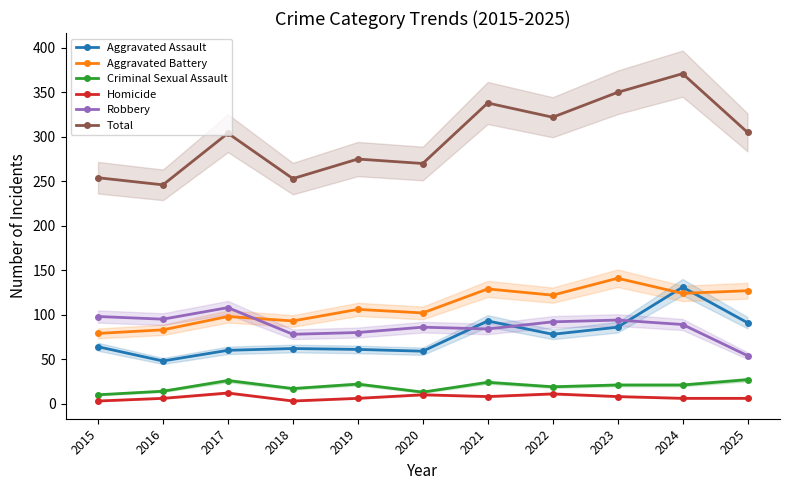

What is the value of the Robbery point at the 9th from the left?

94